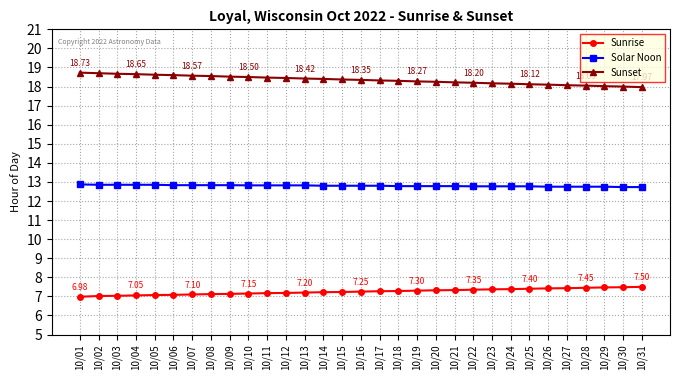

True or false: Sunrise and Solar Noon cross at least once.

False